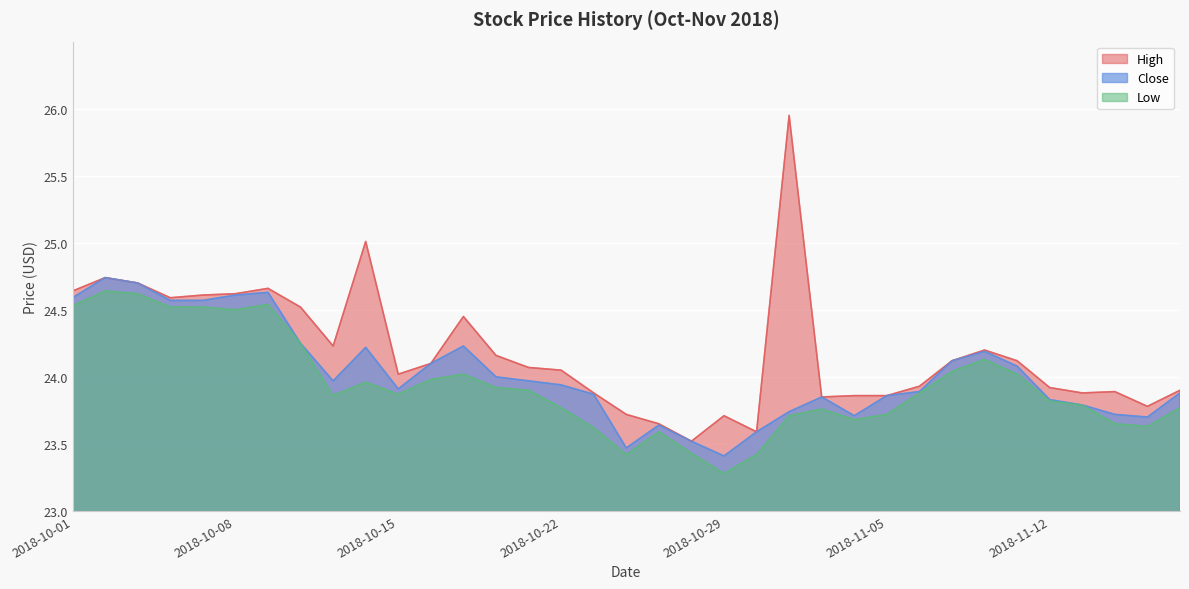

Reading left to right, list all the values displayed in this chart.

high: 2018-10-01=24.6	2018-10-02=24.7	2018-10-03=24.7	2018-10-04=24.6	2018-10-05=24.6	2018-10-08=24.6	2018-10-09=24.7	2018-10-10=24.5	2018-10-11=24.2	2018-10-12=25.0	2018-10-15=24.0	2018-10-16=24.1	2018-10-17=24.5	2018-10-18=24.2	2018-10-19=24.1	2018-10-22=24.0	2018-10-23=23.9	2018-10-24=23.7	2018-10-25=23.6	2018-10-26=23.5	2018-10-29=23.7	2018-10-30=23.6	2018-10-31=26.0	2018-11-01=23.9	2018-11-02=23.9	2018-11-05=23.9	2018-11-06=23.9	2018-11-07=24.1	2018-11-08=24.2	2018-11-09=24.1	2018-11-12=23.9	2018-11-13=23.9	2018-11-14=23.9	2018-11-15=23.8	2018-11-16=23.9
low: 2018-10-01=24.5	2018-10-02=24.6	2018-10-03=24.6	2018-10-04=24.5	2018-10-05=24.5	2018-10-08=24.5	2018-10-09=24.5	2018-10-10=24.2	2018-10-11=23.9	2018-10-12=24.0	2018-10-15=23.9	2018-10-16=24.0	2018-10-17=24.0	2018-10-18=23.9	2018-10-19=23.9	2018-10-22=23.8	2018-10-23=23.6	2018-10-24=23.4	2018-10-25=23.6	2018-10-26=23.4	2018-10-29=23.3	2018-10-30=23.4	2018-10-31=23.7	2018-11-01=23.8	2018-11-02=23.7	2018-11-05=23.7	2018-11-06=23.9	2018-11-07=24.0	2018-11-08=24.1	2018-11-09=24.0	2018-11-12=23.8	2018-11-13=23.8	2018-11-14=23.6	2018-11-15=23.6	2018-11-16=23.8
close: 2018-10-01=24.6	2018-10-02=24.7	2018-10-03=24.7	2018-10-04=24.6	2018-10-05=24.6	2018-10-08=24.6	2018-10-09=24.6	2018-10-10=24.2	2018-10-11=24.0	2018-10-12=24.2	2018-10-15=23.9	2018-10-16=24.1	2018-10-17=24.2	2018-10-18=24.0	2018-10-19=24.0	2018-10-22=23.9	2018-10-23=23.9	2018-10-24=23.5	2018-10-25=23.6	2018-10-26=23.5	2018-10-29=23.4	2018-10-30=23.6	2018-10-31=23.7	2018-11-01=23.9	2018-11-02=23.7	2018-11-05=23.9	2018-11-06=23.9	2018-11-07=24.1	2018-11-08=24.2	2018-11-09=24.1	2018-11-12=23.8	2018-11-13=23.8	2018-11-14=23.7	2018-11-15=23.7	2018-11-16=23.9